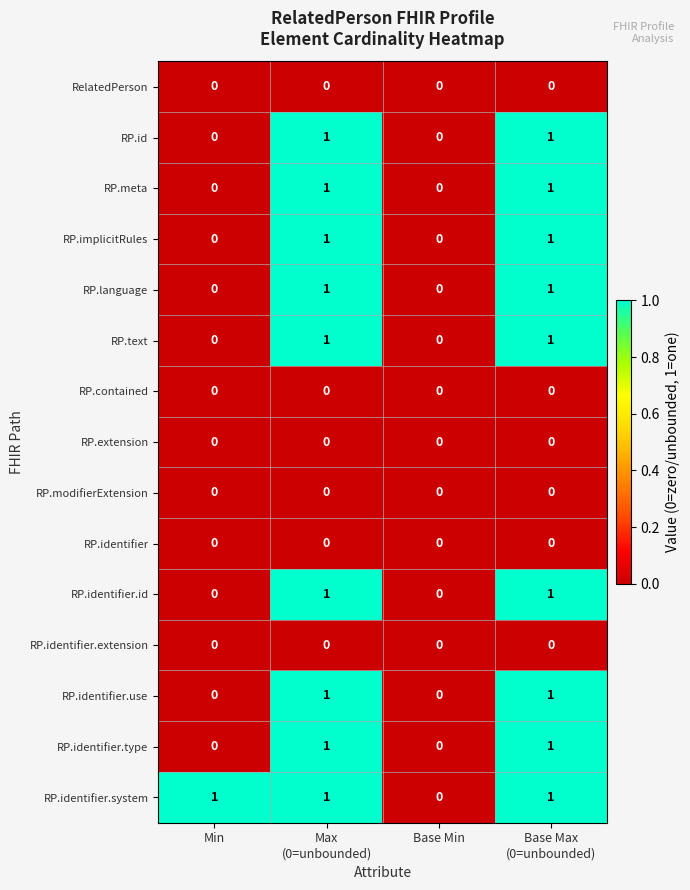

Which series has the largest total across all categories?

RP.identifier.system